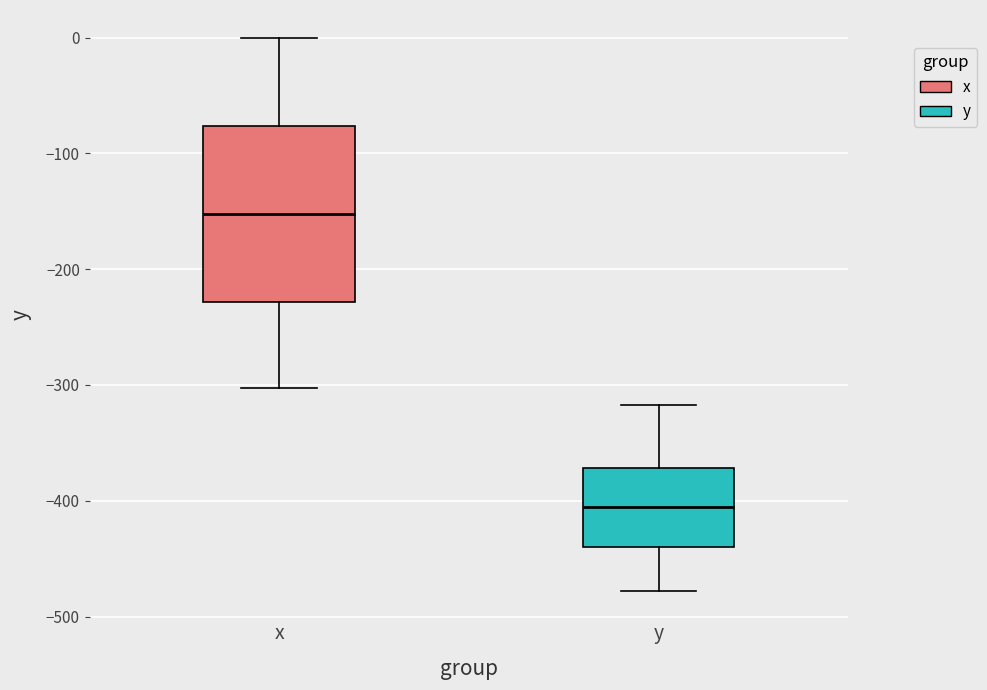

Which box has the lowest median line?

y